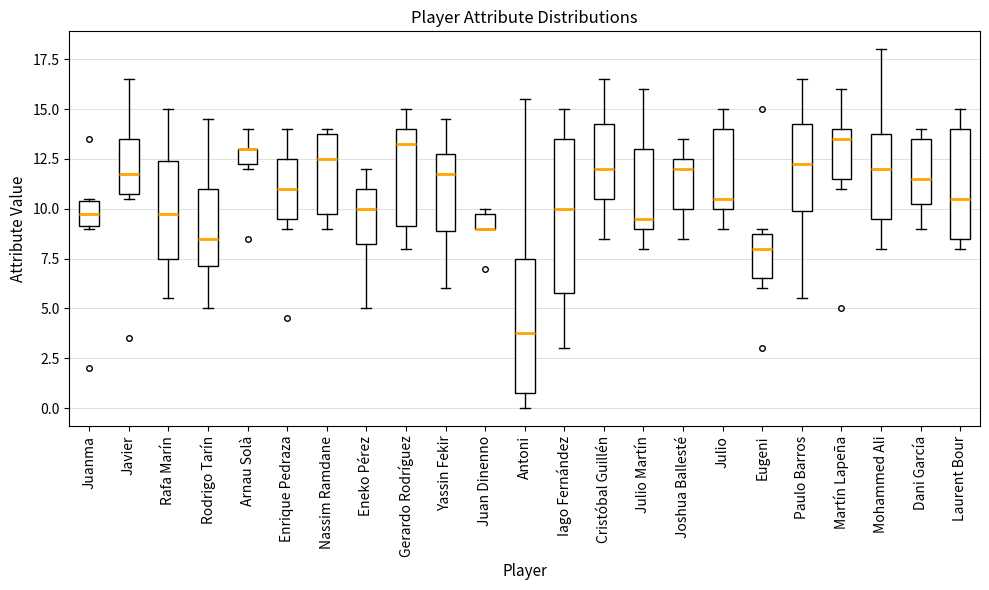

Which box is the tallest, from its lower edge to its upper edge?

Iago Fernández